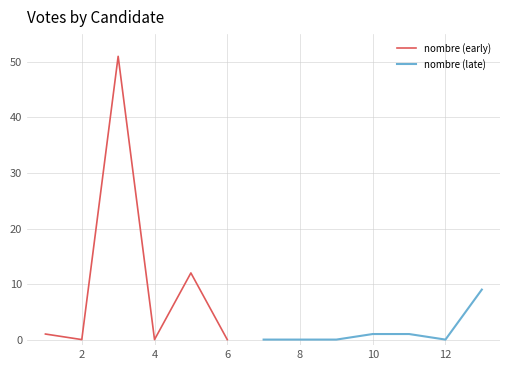

What is the sum of the values at 10 and 1?

2